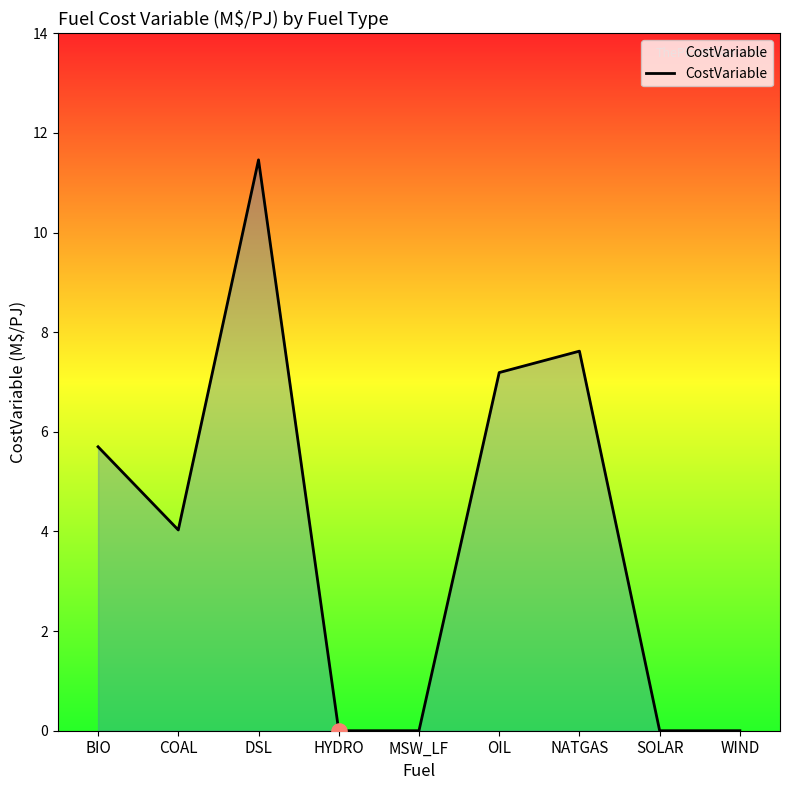

What is the ratio of the value at BIO to the value at DSL?

0.5